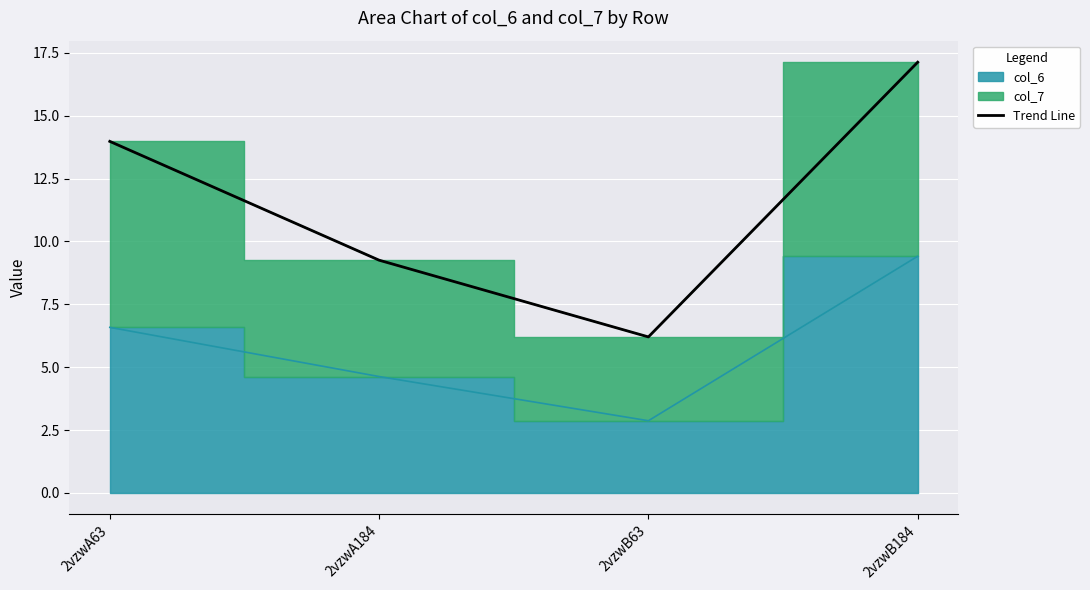

At which label is Trend Line closest to 11?

2vzwA184